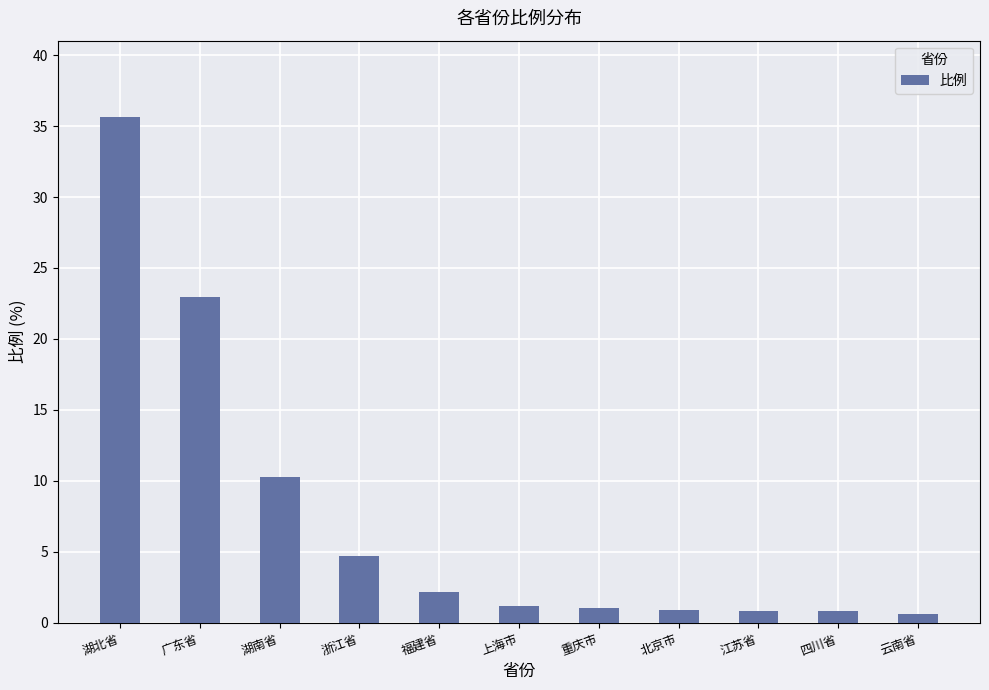

What is the label of the 9th bar from the right?

湖南省